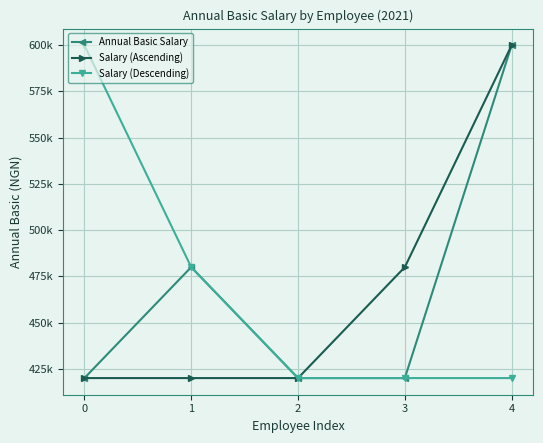

Is this an area chart (filled region under the line)?

No